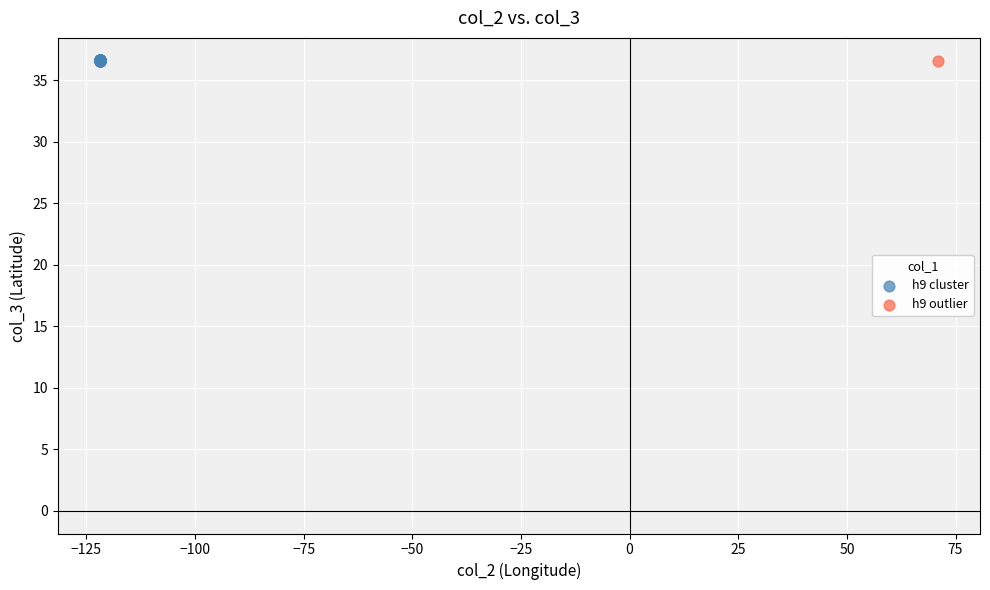

What are all the series names shown in the legend?

h9 cluster, h9 outlier